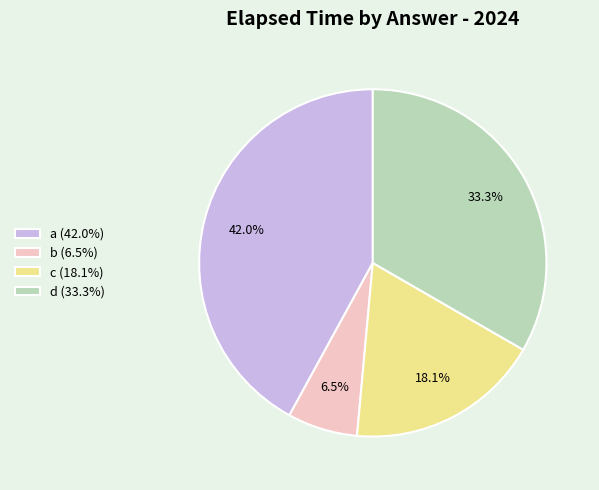

What is the ratio of the value at c (18.1%) to the value at d (33.3%)?

0.5